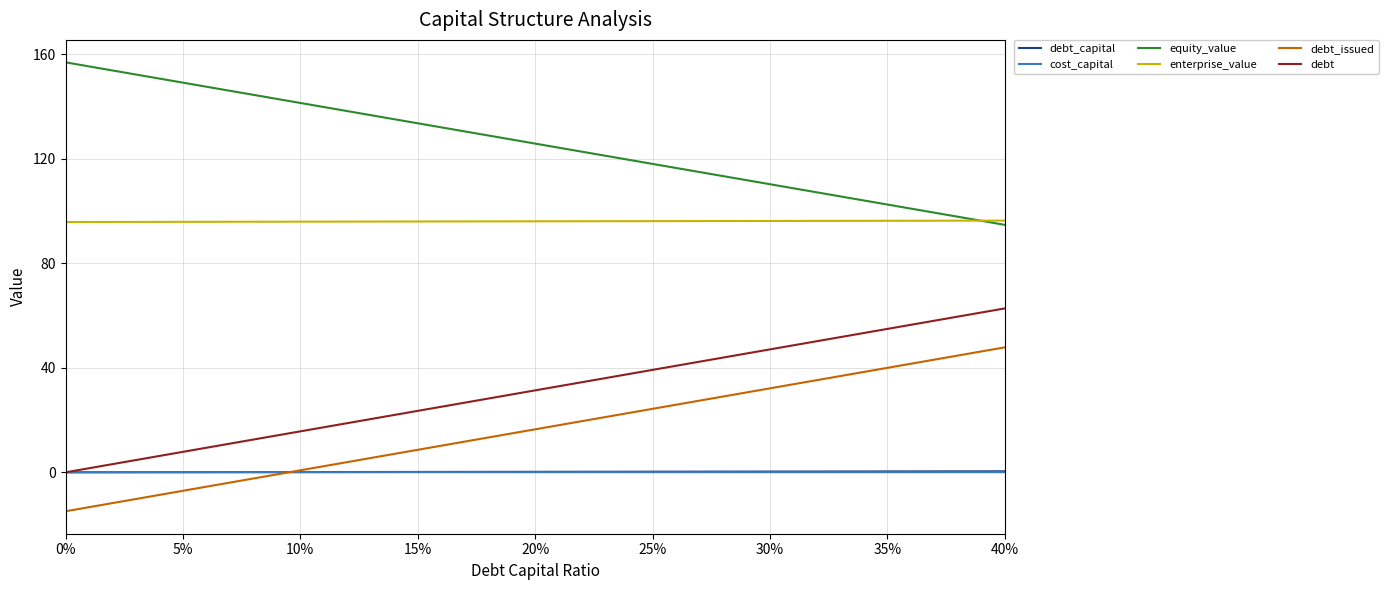

What is the difference between the maximum and second lowest values in the debt_issued series?

54.9